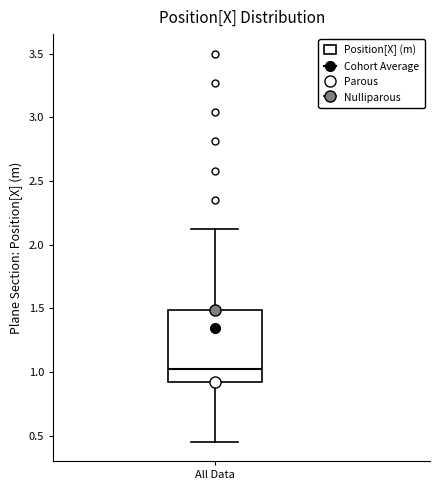

Transcribe this box plot: give where the median line is, the range the box spans, and where the two whiskers end, as read against the y-axis. The values are not printed on the chart, so give them approximately, as read against the axis.

median 1.05, box 0.95 to 1.50, whiskers 0.45 to 2.10